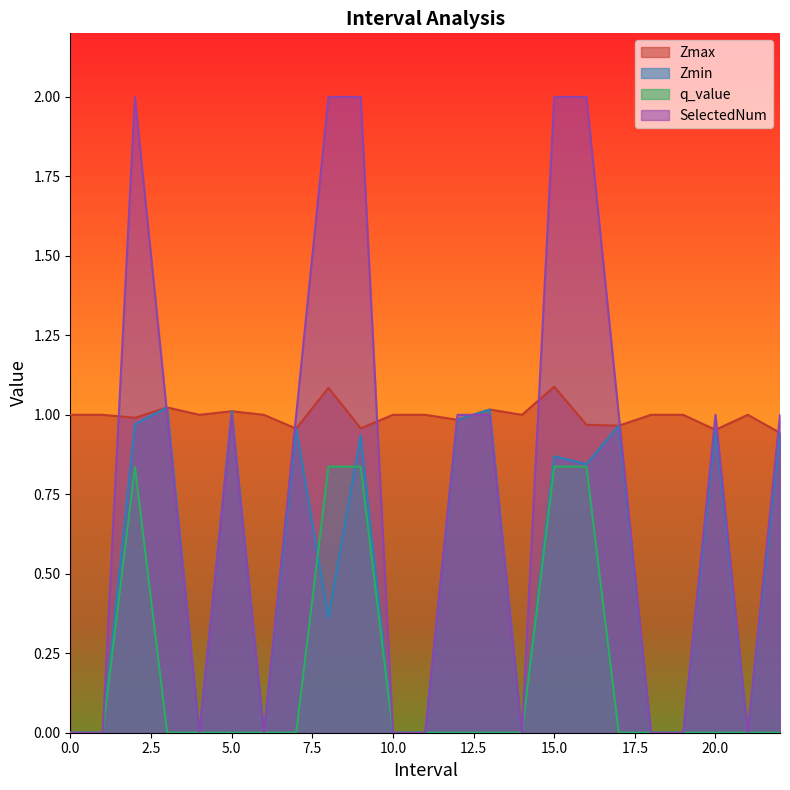

Count the number of categories in the chart.

23